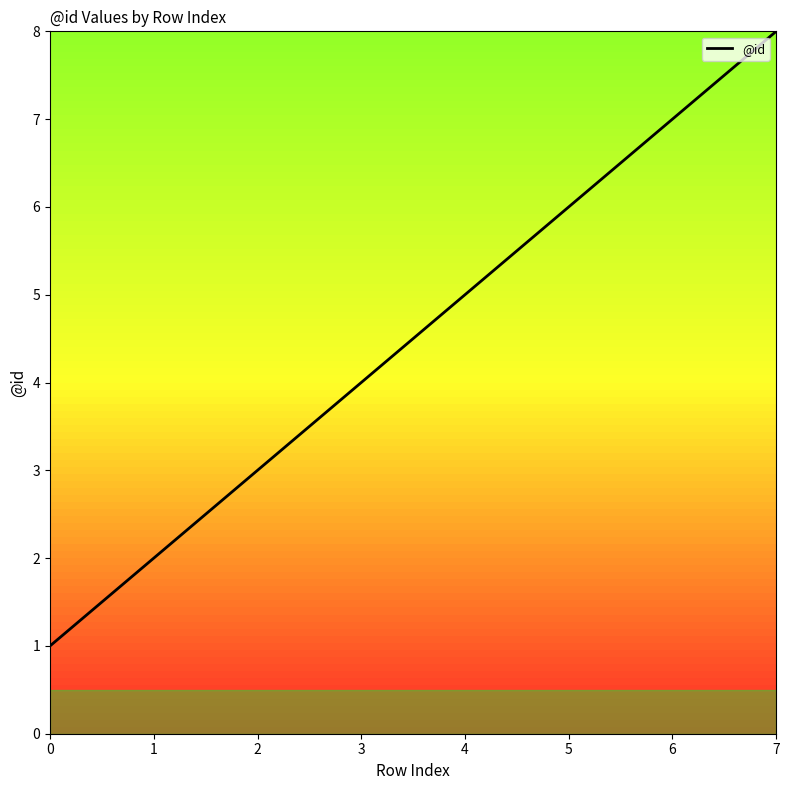

Which category has the highest value across all series?

7